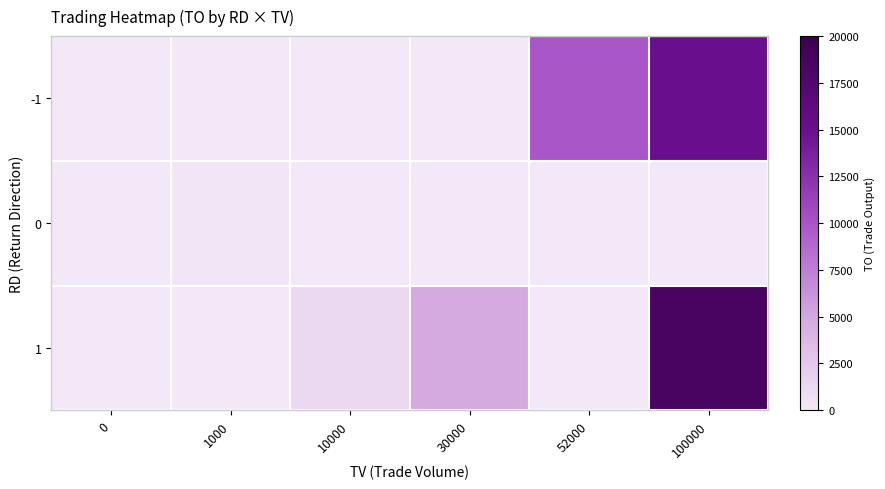

What is the spread (max minus min) of values at 100000?

18500